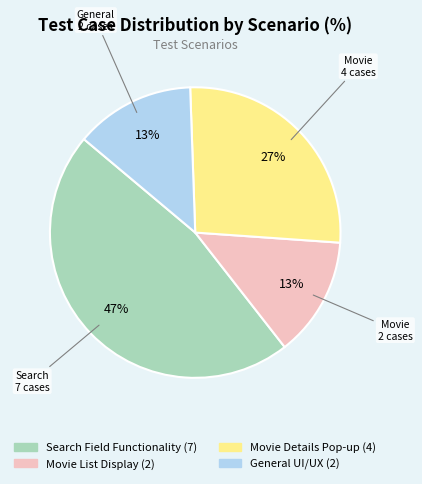

What percentage is the Movie List Display slice, to the nearest percent?

13%